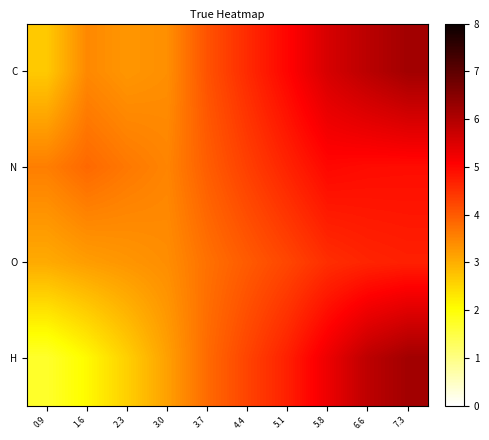

Reading right to left, extract all data points from this chart.

C: 7.3=6.2	6.6=5.9	5.8=5.6	5.1=5.0	4.4=4.6	3.7=4.1	3.0=3.4	2.3=3.3	1.6=3.4	0.9=2.7
N: 7.3=4.9	6.6=4.9	5.8=5.0	5.1=4.7	4.4=4.3	3.7=4.0	3.0=3.5	2.3=3.6	1.6=3.8	0.9=3.6
O: 7.3=4.7	6.6=4.6	5.8=4.5	5.1=4.2	4.4=4.0	3.7=3.7	3.0=3.4	2.3=3.3	1.6=3.2	0.9=3.0
H: 7.3=6.2	6.6=5.9	5.8=5.3	5.1=4.7	4.4=4.3	3.7=3.8	3.0=3.2	2.3=2.6	1.6=2.1	0.9=1.7